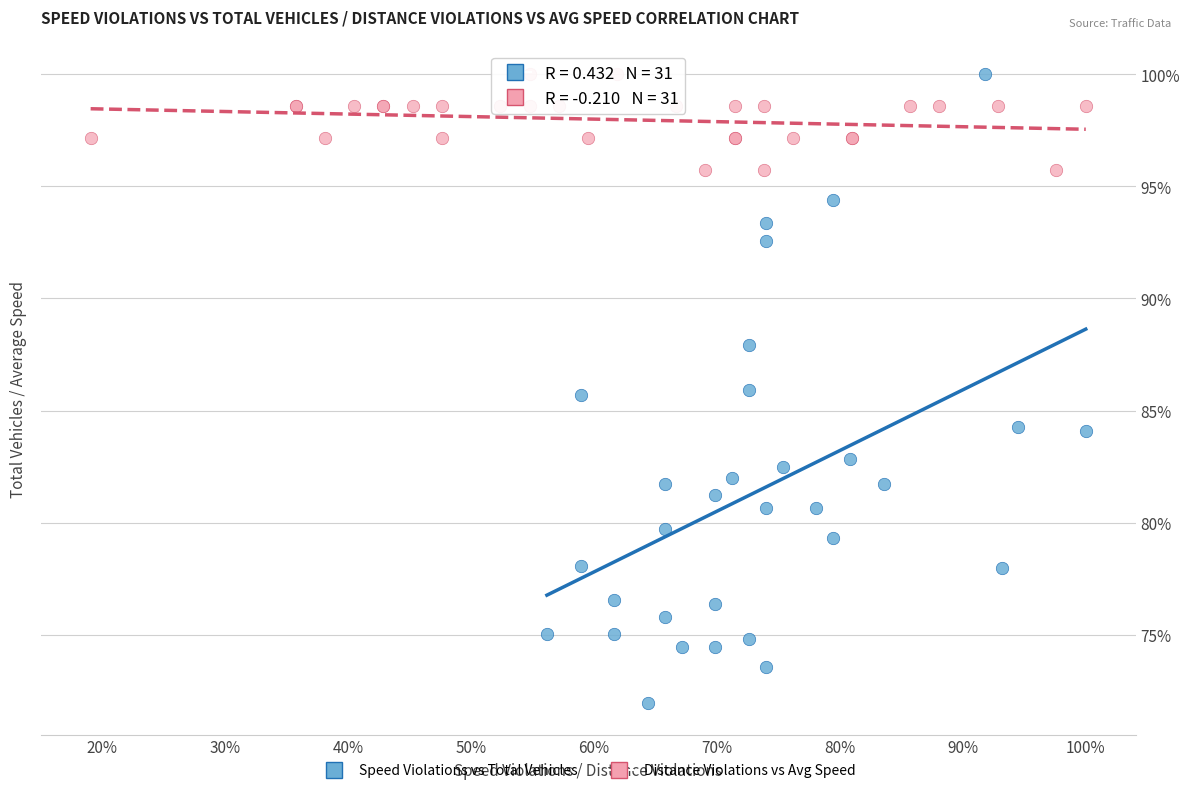

What are all the series names shown in the legend?

Speed Violations vs Total Vehicles, Distance Violations vs Avg Speed